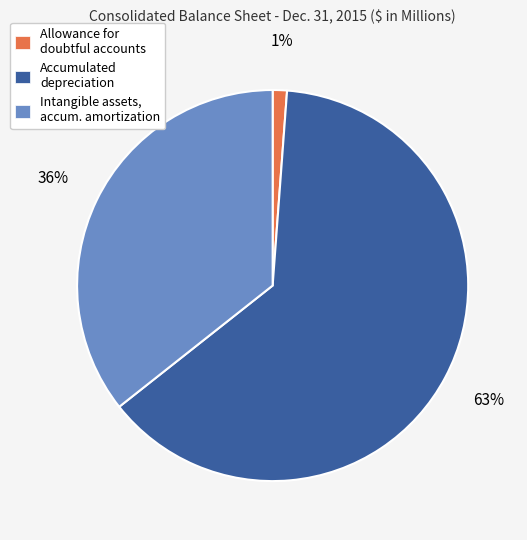

Combined, do Intangible assets, accum. amortization and Accumulated depreciation account for over 50%?

Yes